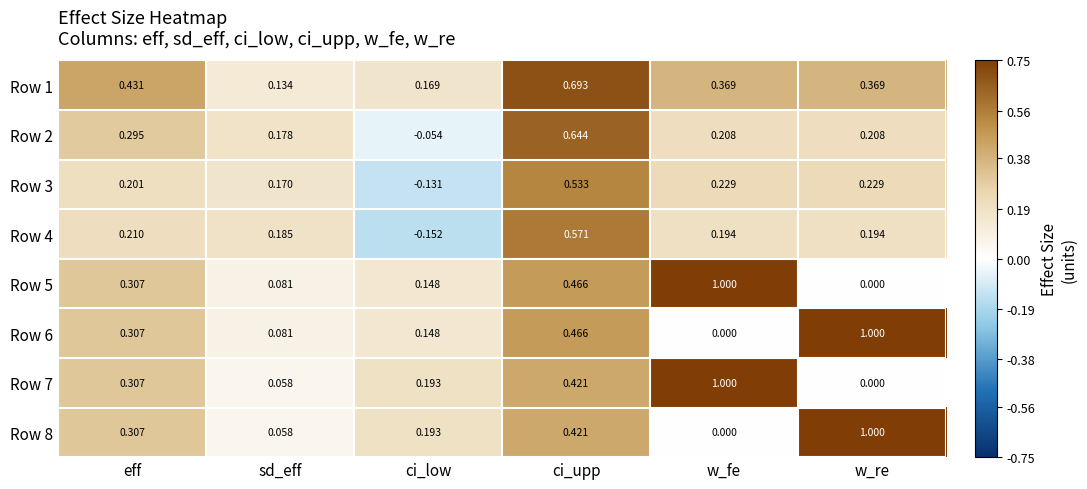

Rank the categories by Row 6 value from highest to lowest.

w_re, ci_upp, eff, ci_low, sd_eff, w_fe